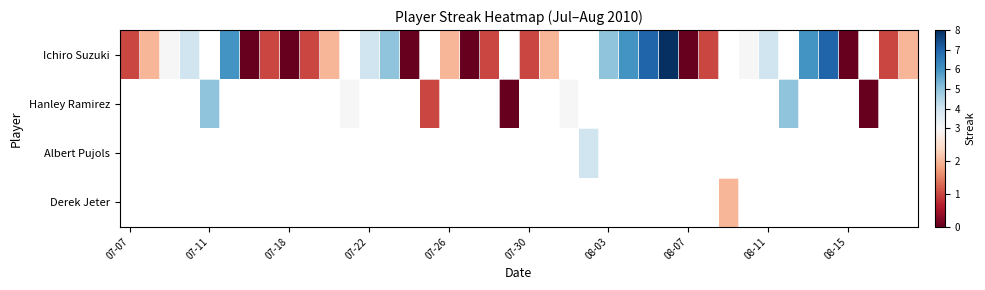

What is the maximum value shown in the chart?

8.0